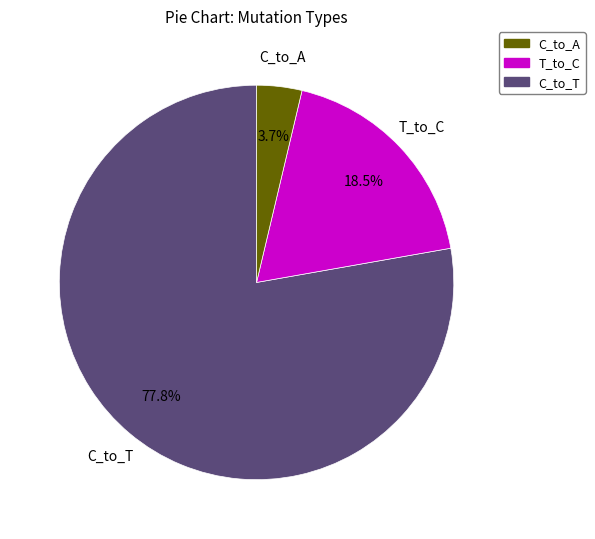

Rank the categories by value from highest to lowest.

C_to_A, T_to_C, C_to_T